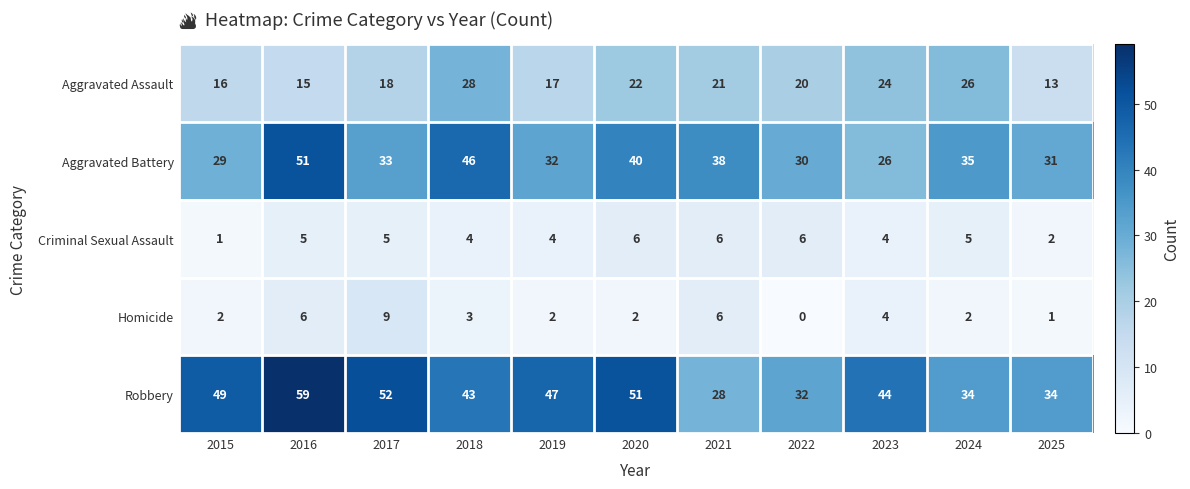

What is the sum of all Aggravated Assault values?

220